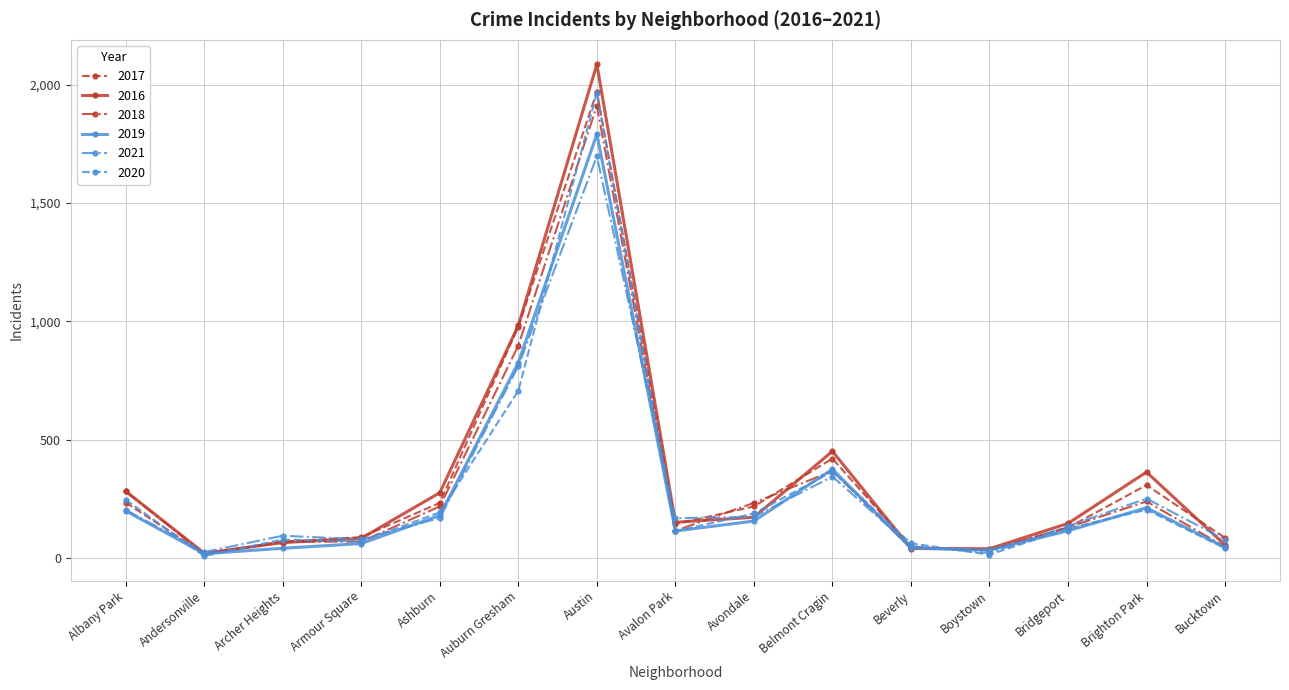

Which series has the largest range (max minus min)?

2016